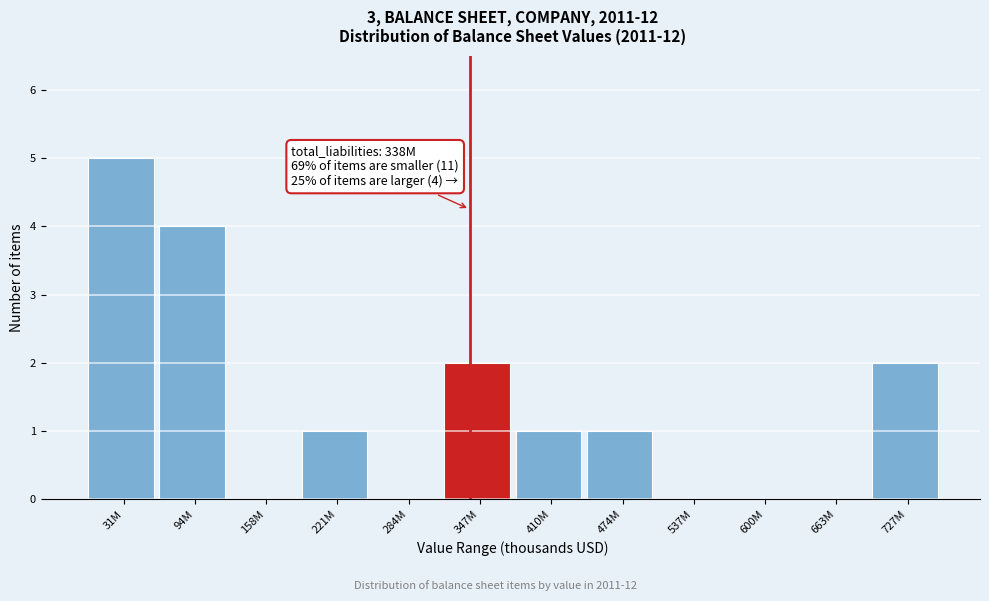

Reading right to left, extract all data points from this chart.

727M=2	663M=0	600M=0	537M=0	474M=1	410M=1	347M=2	284M=0	221M=1	158M=0	94M=4	31M=5